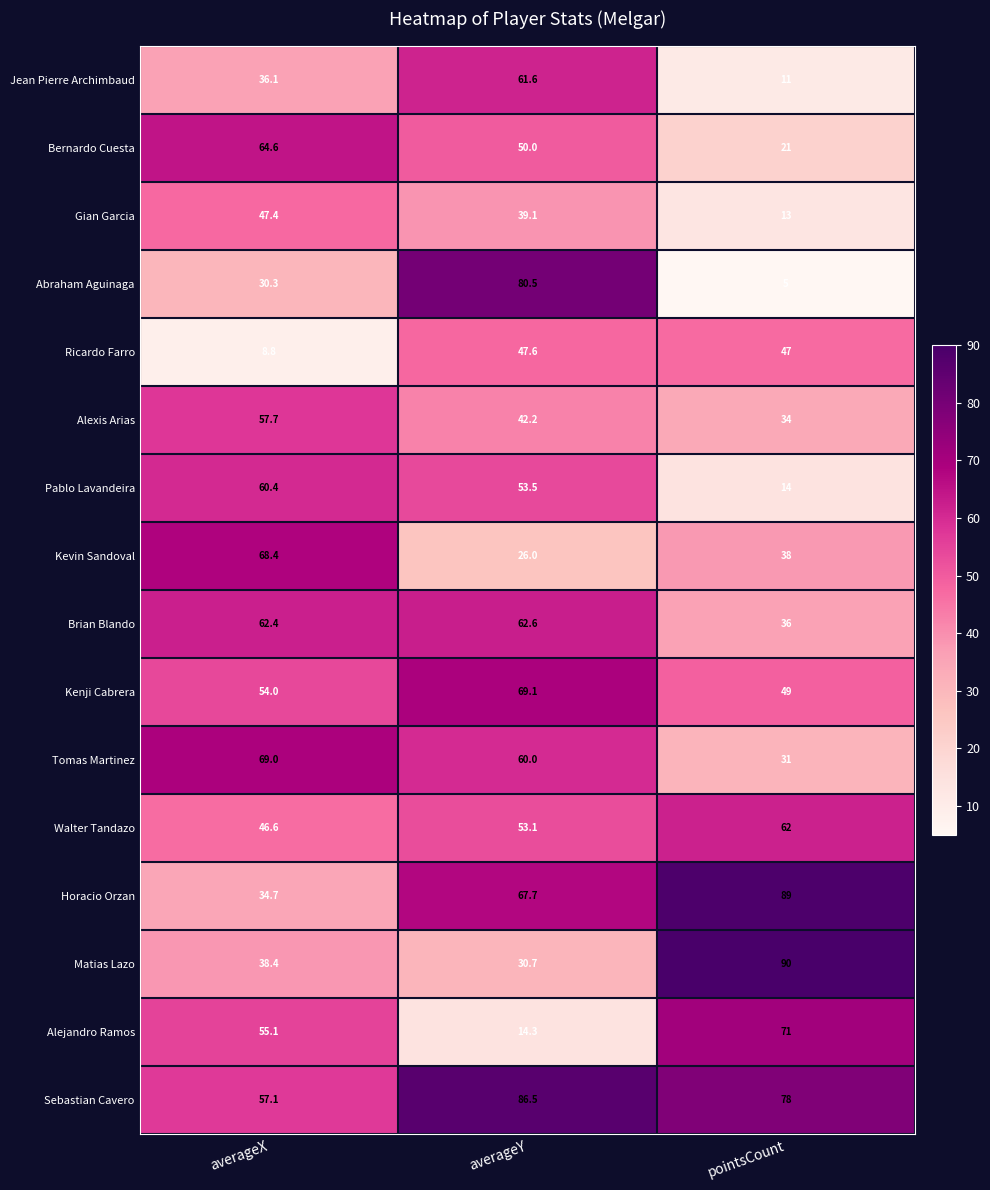

What is the difference between the Matias Lazo values at averageY and pointsCount?

59.3